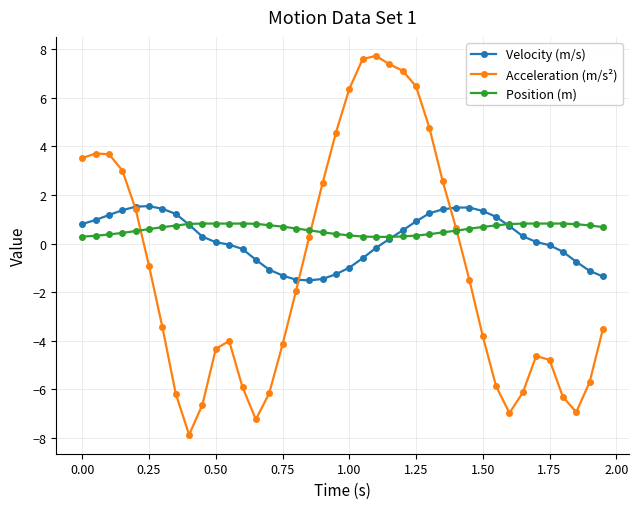

What is the maximum value shown in the chart?

7.7